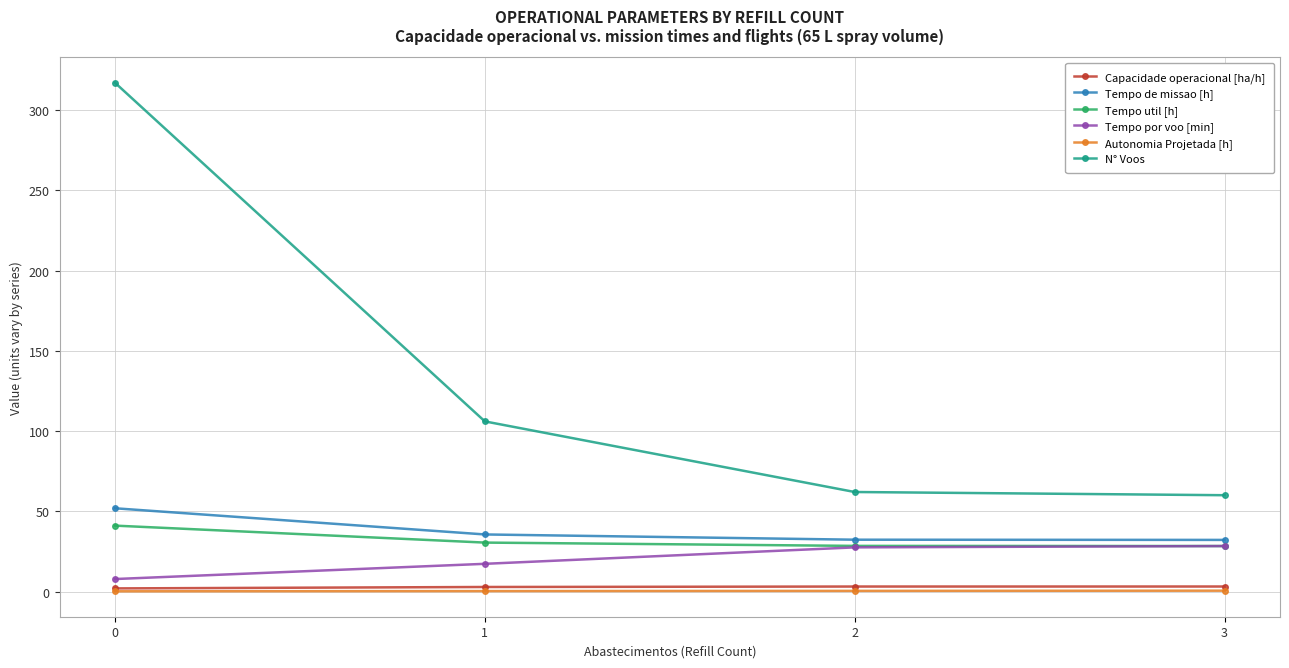

True or false: Tempo de missao [h] has a value of 51.9 at 0.

True